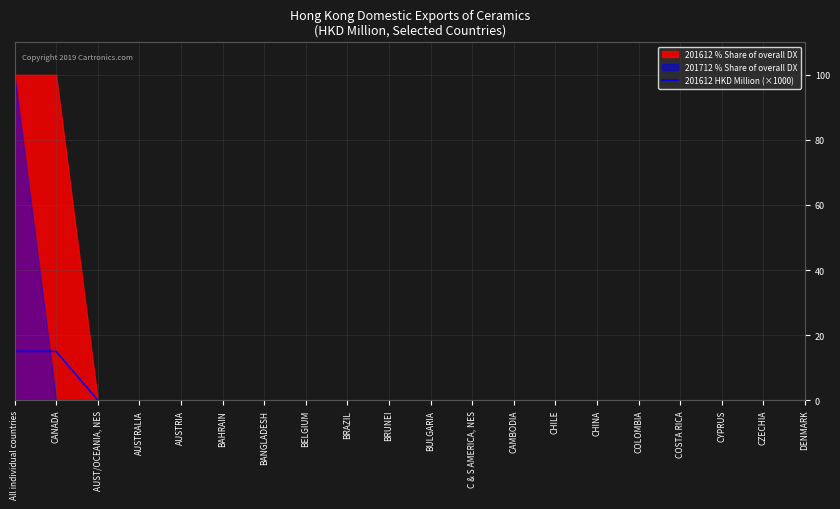

The value of 201612 HKD Million (×1000) at CZECHIA is 6. True or false?

False